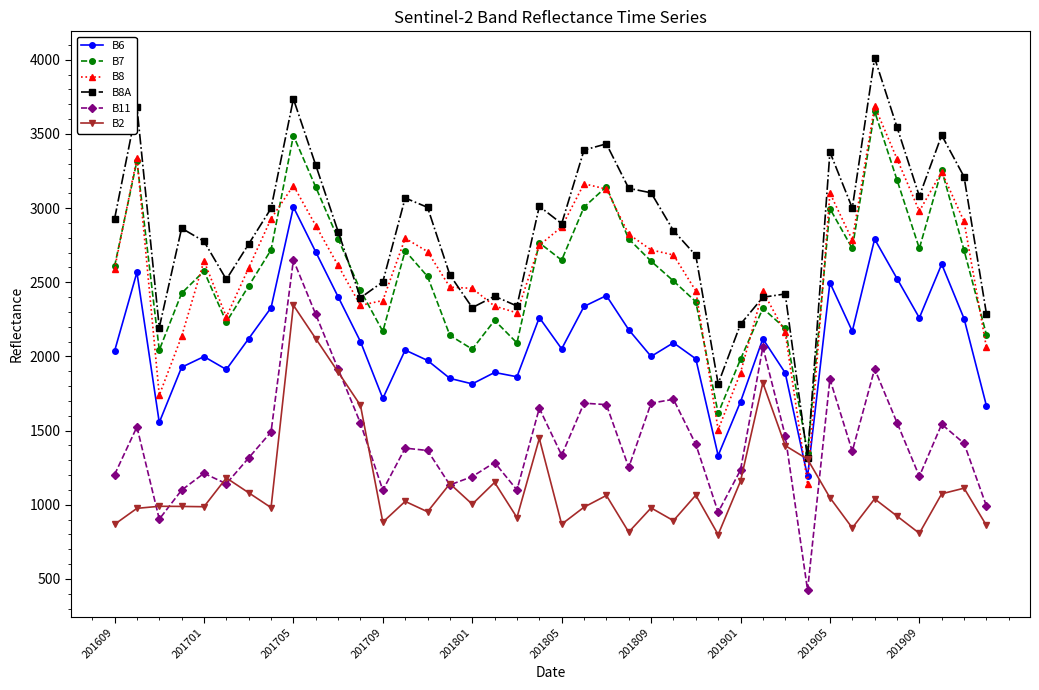

How many series are shown in this chart?

6